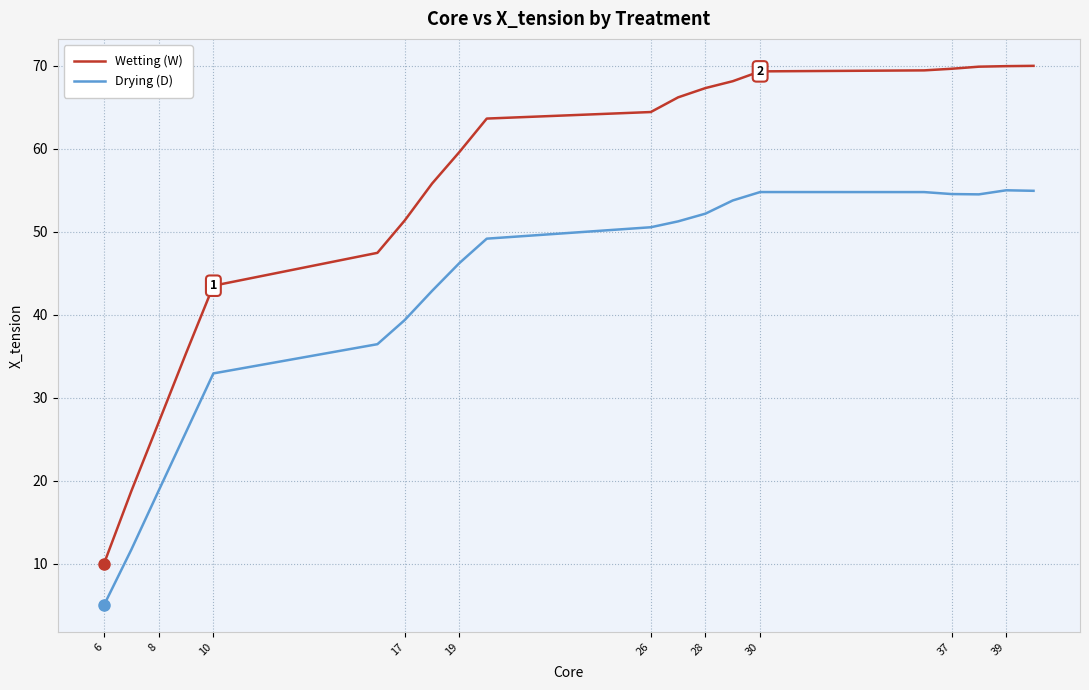

How many distinct data groups are displayed?

2